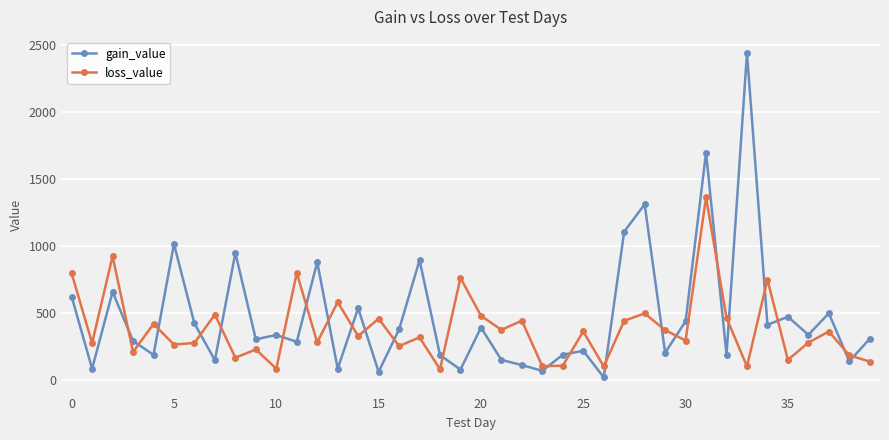

What is the sum of all loss_value values?

15381.5